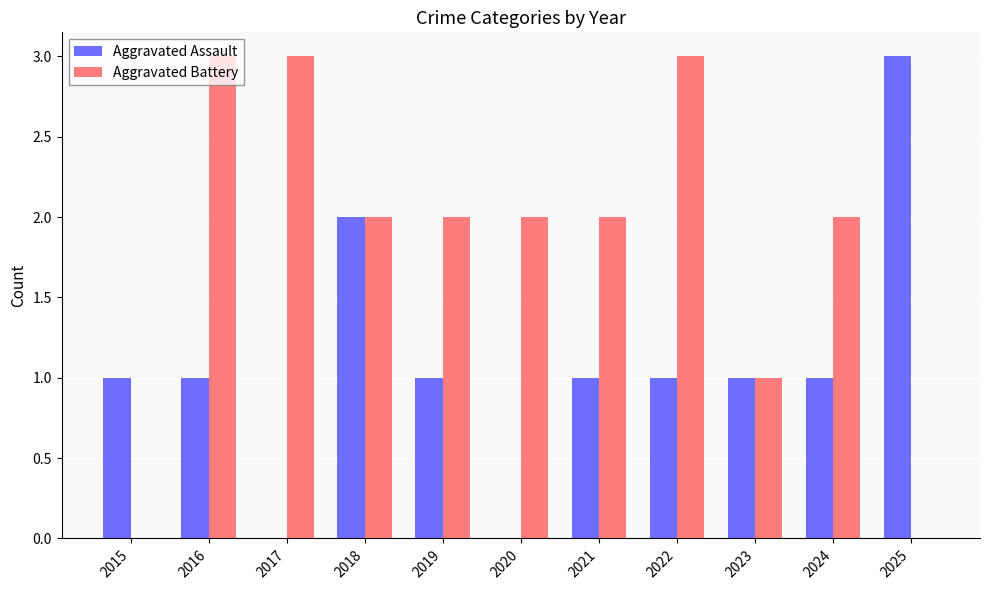

Between 2016 and 2019, which series saw the biggest shift?

Aggravated Battery